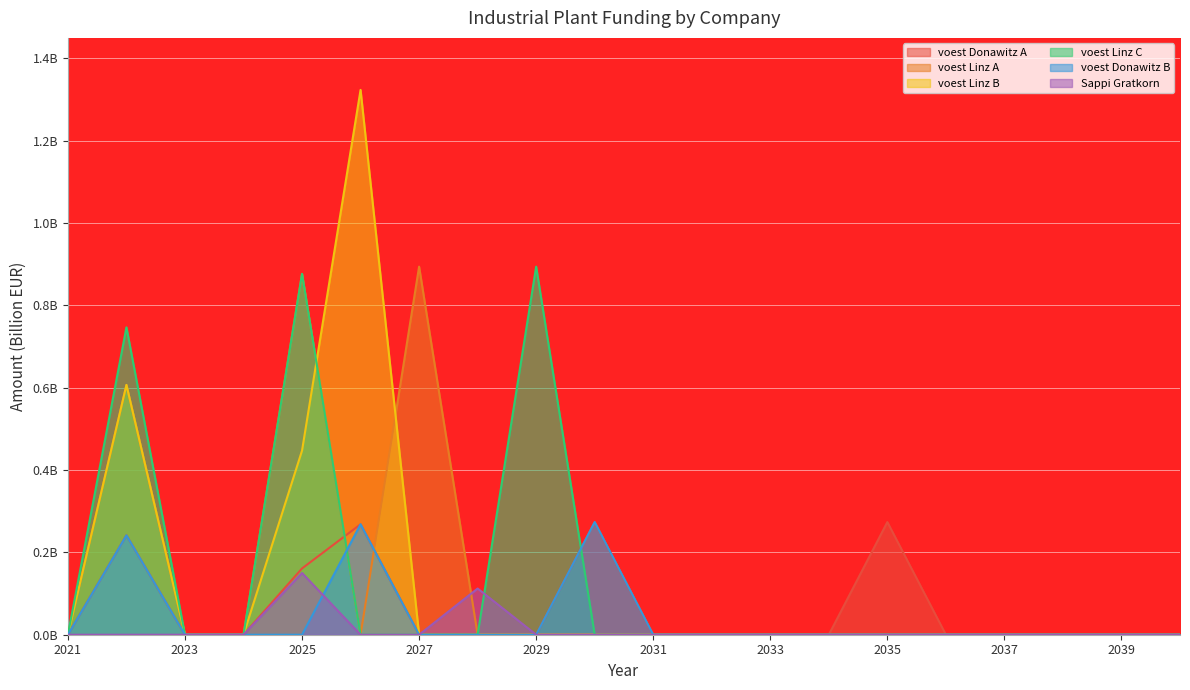

Between which two adjacent categories do voest Linz A and Sappi Gratkorn first intersect?

2027 and 2028